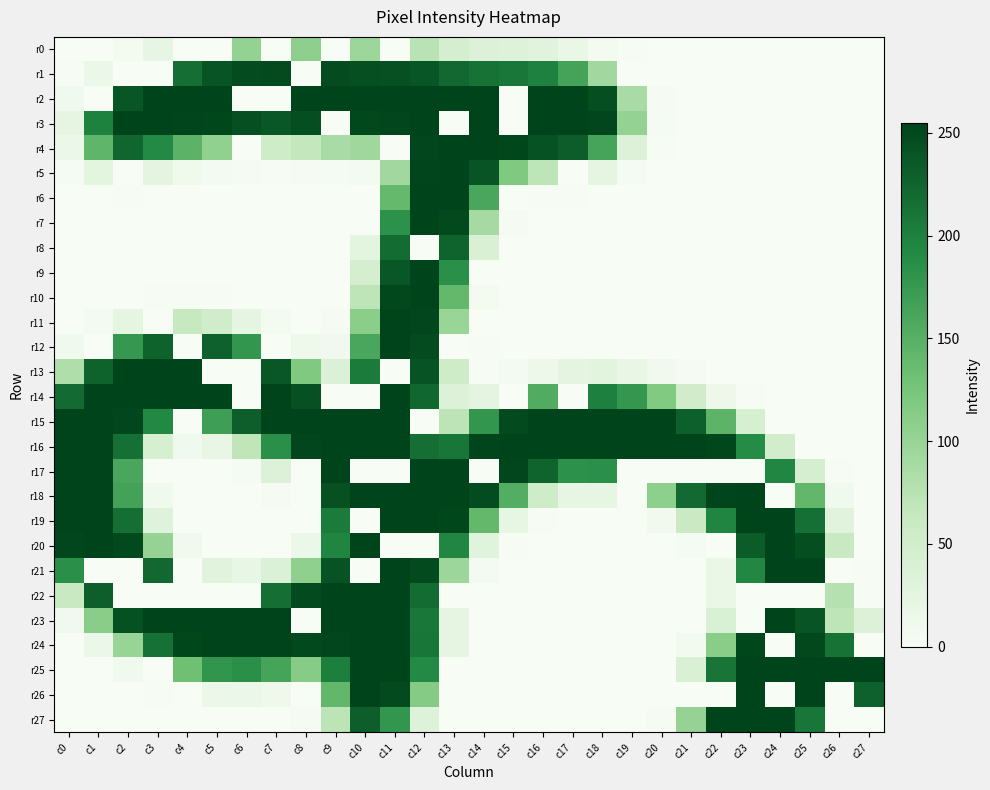

How many distinct data groups are displayed?

28